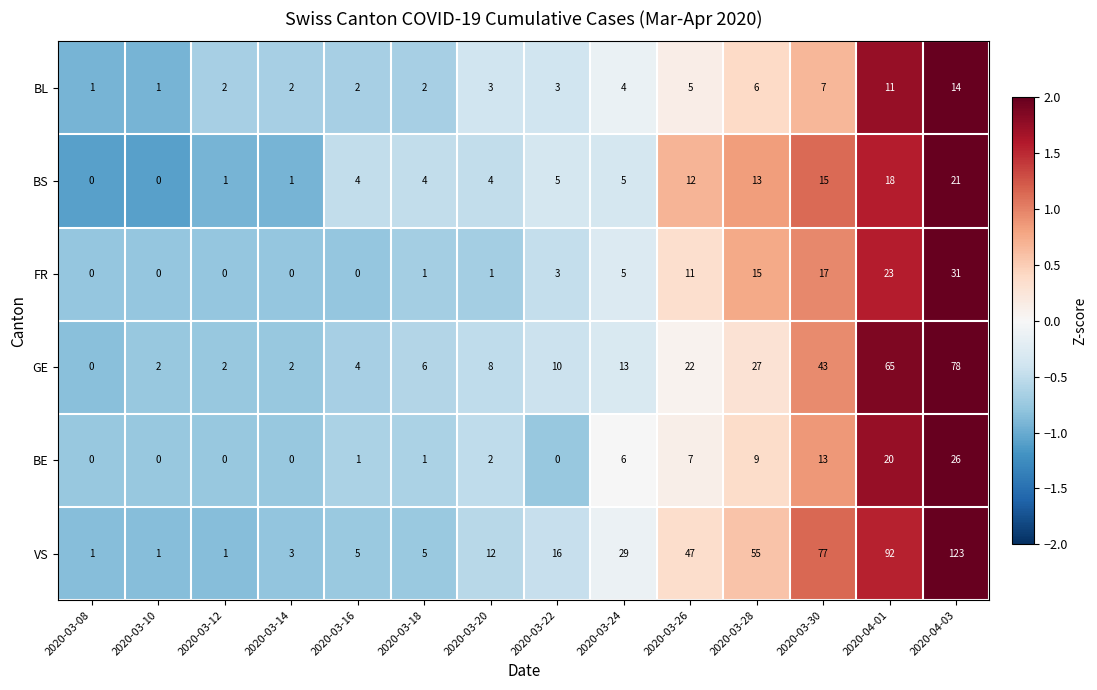

True or false: BL has a value of 5 at 2020-03-22.

False